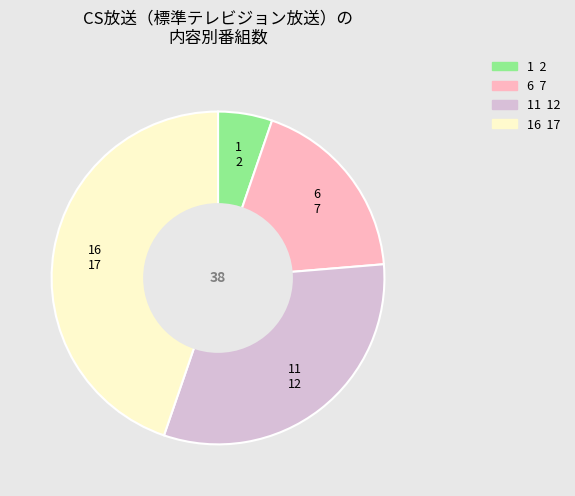

Between 1 and 6, which is larger?

6